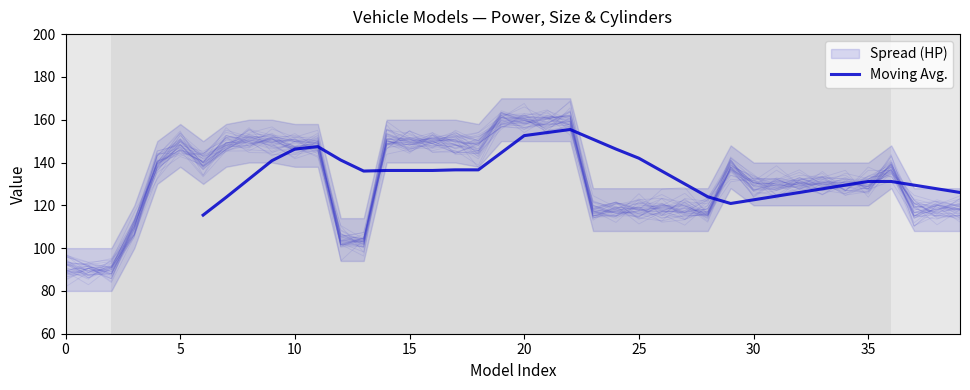

The value at 10 is 65.6. True or false?

False